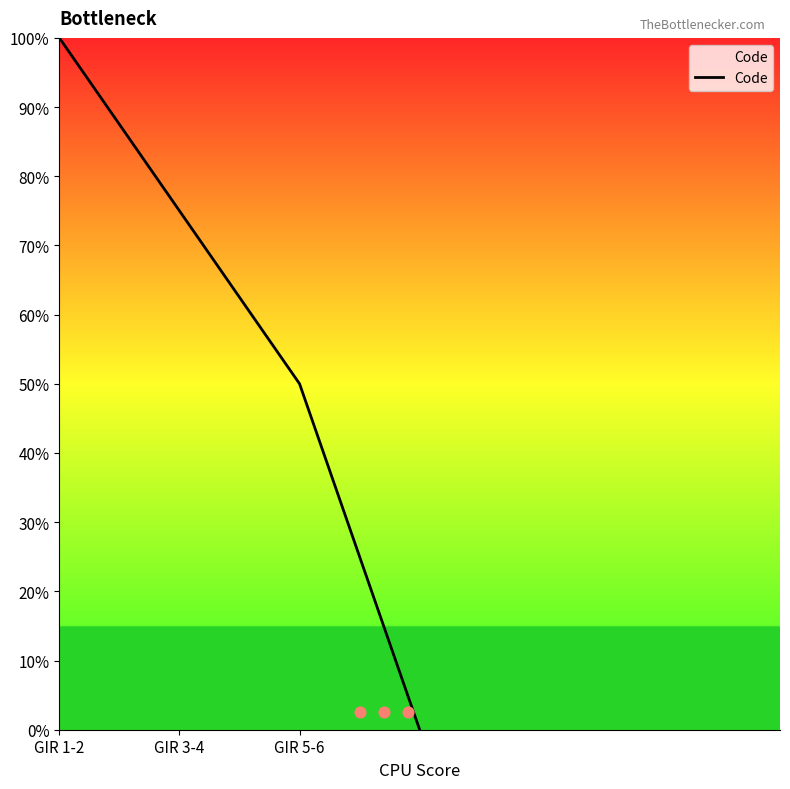

Between GIR 1-2 and 3, which is larger?

GIR 1-2